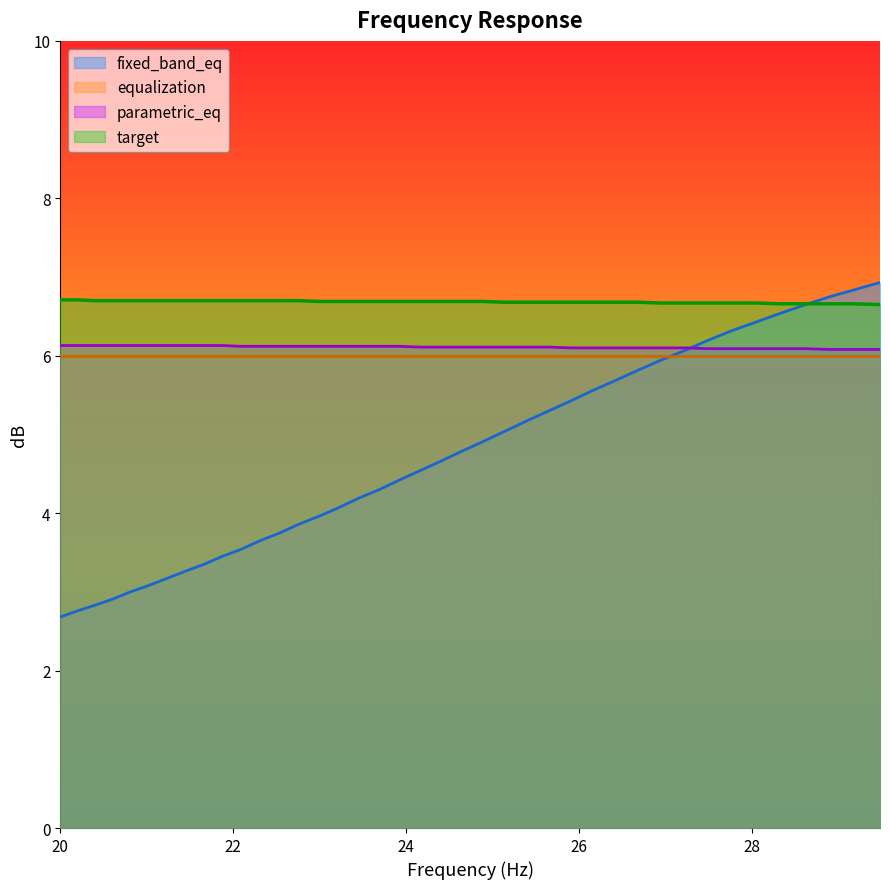

Which series has the largest total across all categories?

target